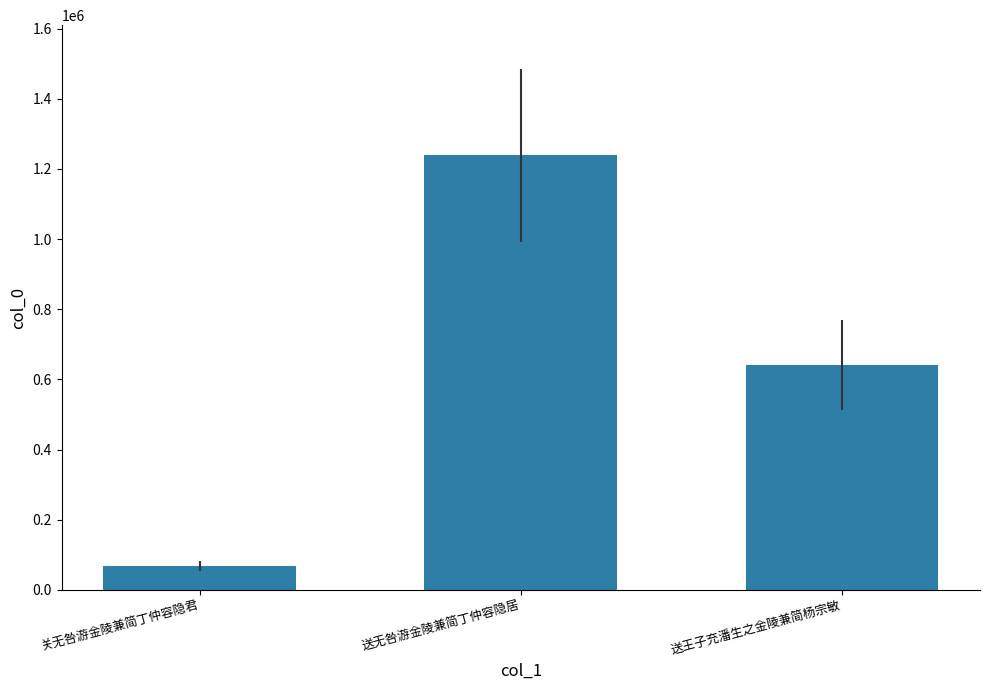

List the labels in order of value, largest first.

送无咎游金陵兼简丁仲容隐居, 送王子充潘生之金陵兼简杨宗敏, 关无咎游金陵兼简丁仲容隐君